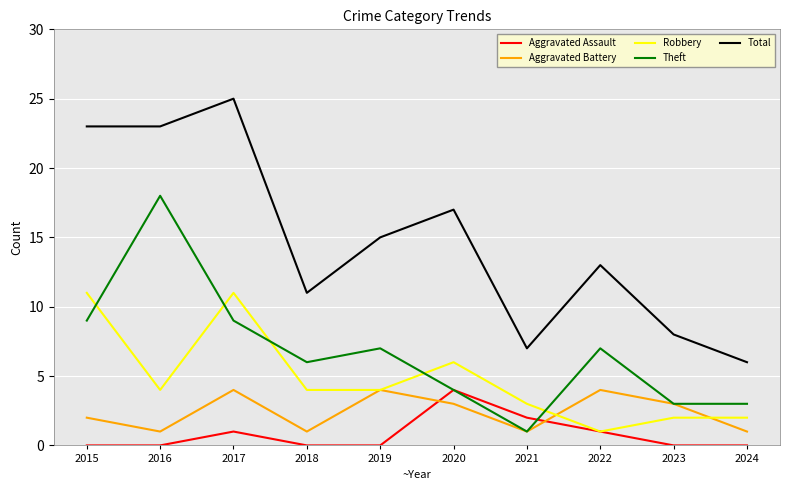

What is the greatest value displayed?

25